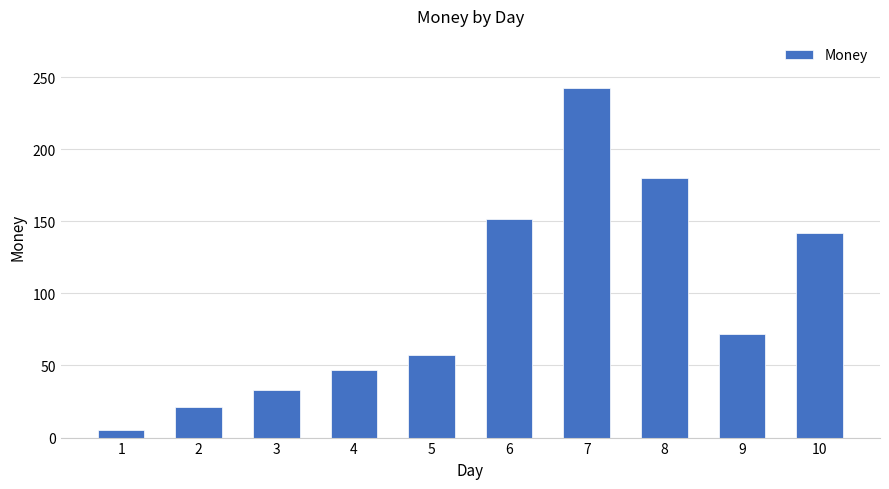

Reading left to right, extract all data points from this chart.

1=5.0	2=21.1	3=32.8	4=47.2	5=57.4	6=151.8	7=242.2	8=180.3	9=71.9	10=141.7